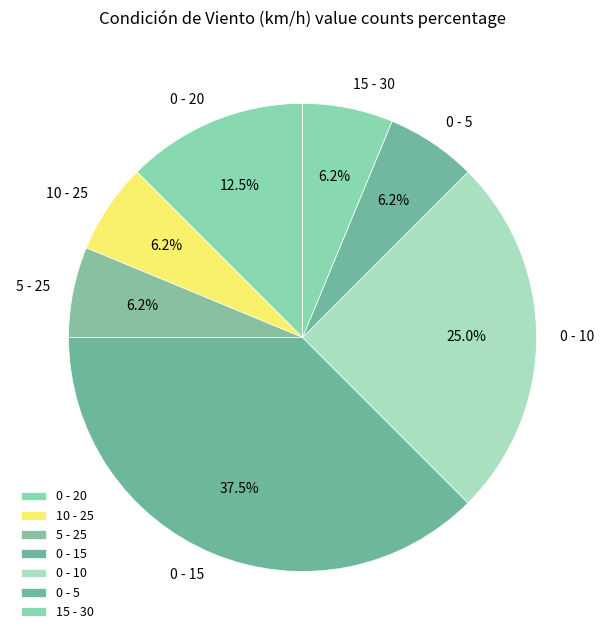

Is there any slice that represents more than half of the pie?

No